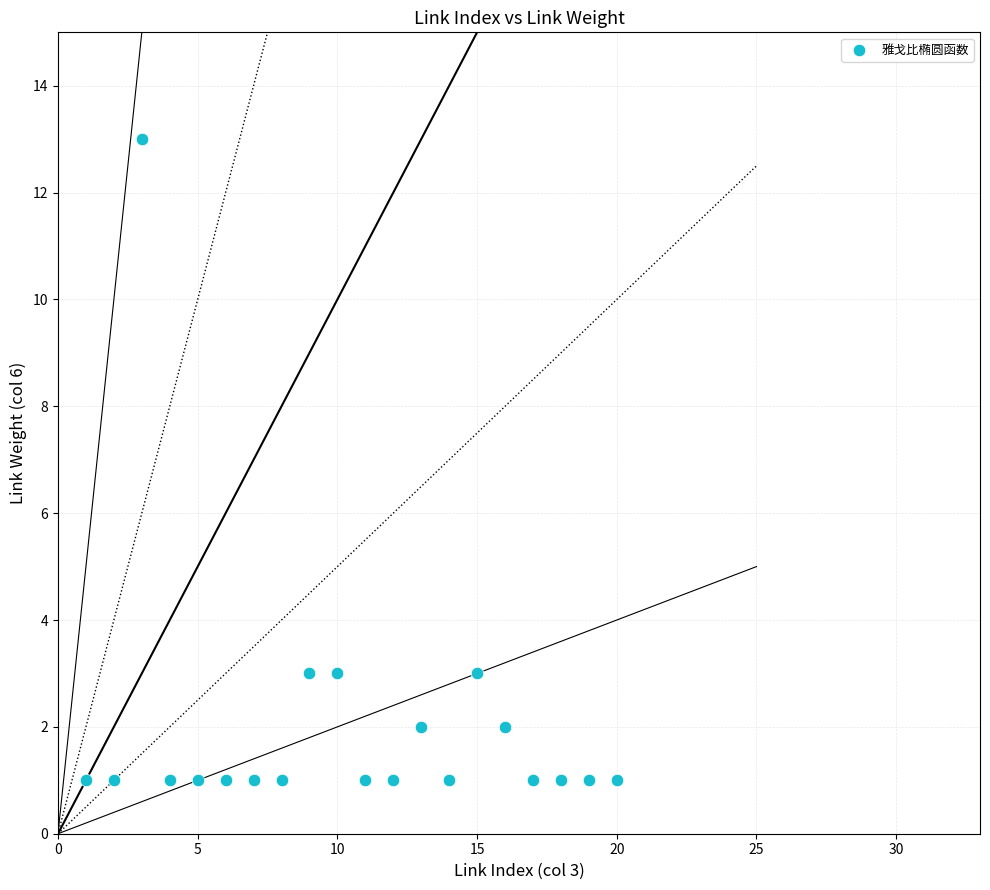

What is the range of X values (max minus min)?

19